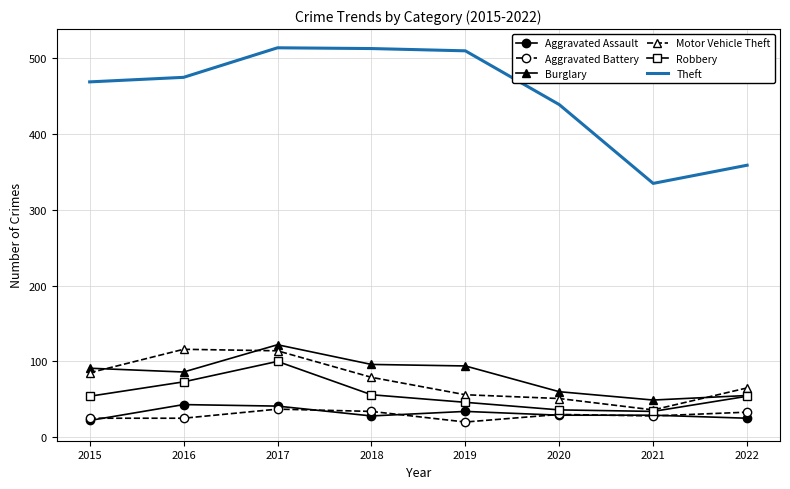

True or false: Aggravated Assault and Motor Vehicle Theft intersect in this chart.

False